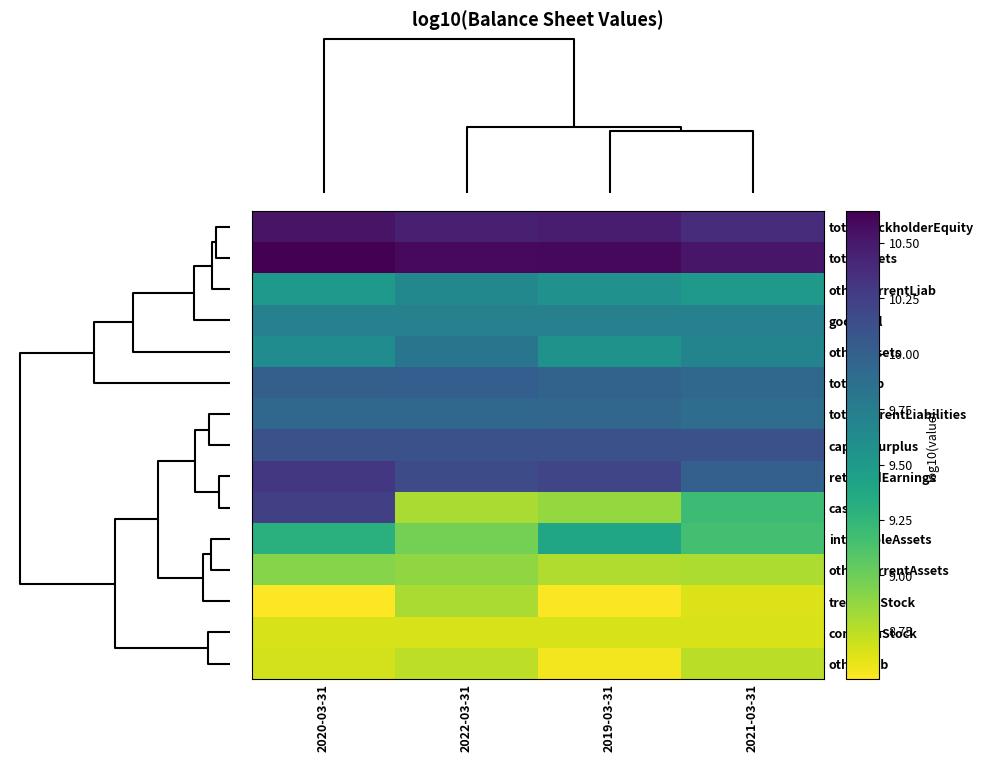

At which category does the chart reach its peak across all series?

2020-03-31